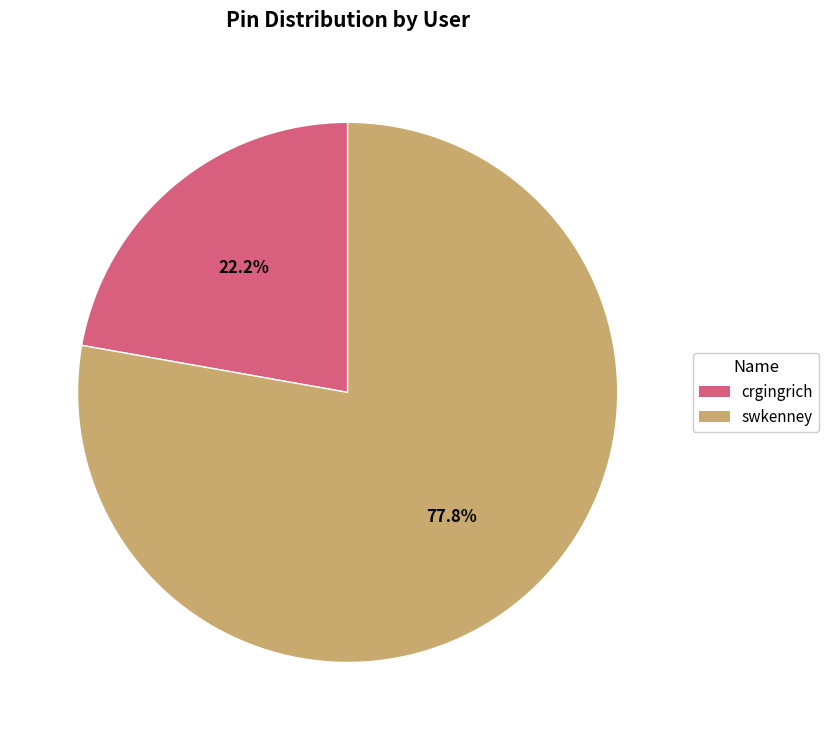

The swkenney slice represents 63% of the pie. True or false?

False